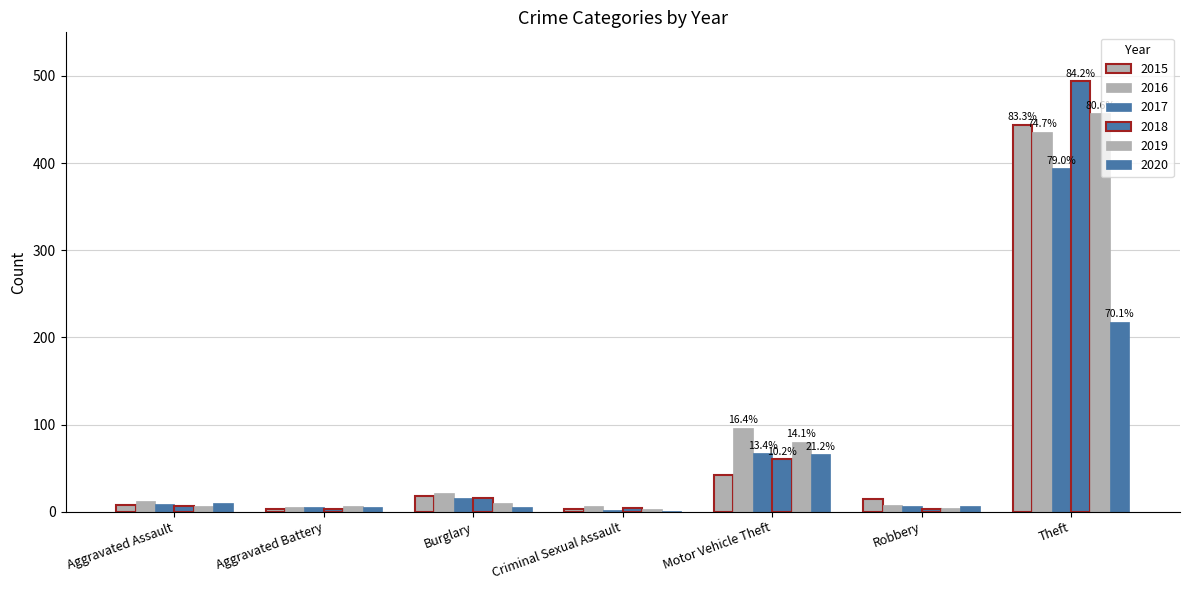

What is the smallest value displayed?

1